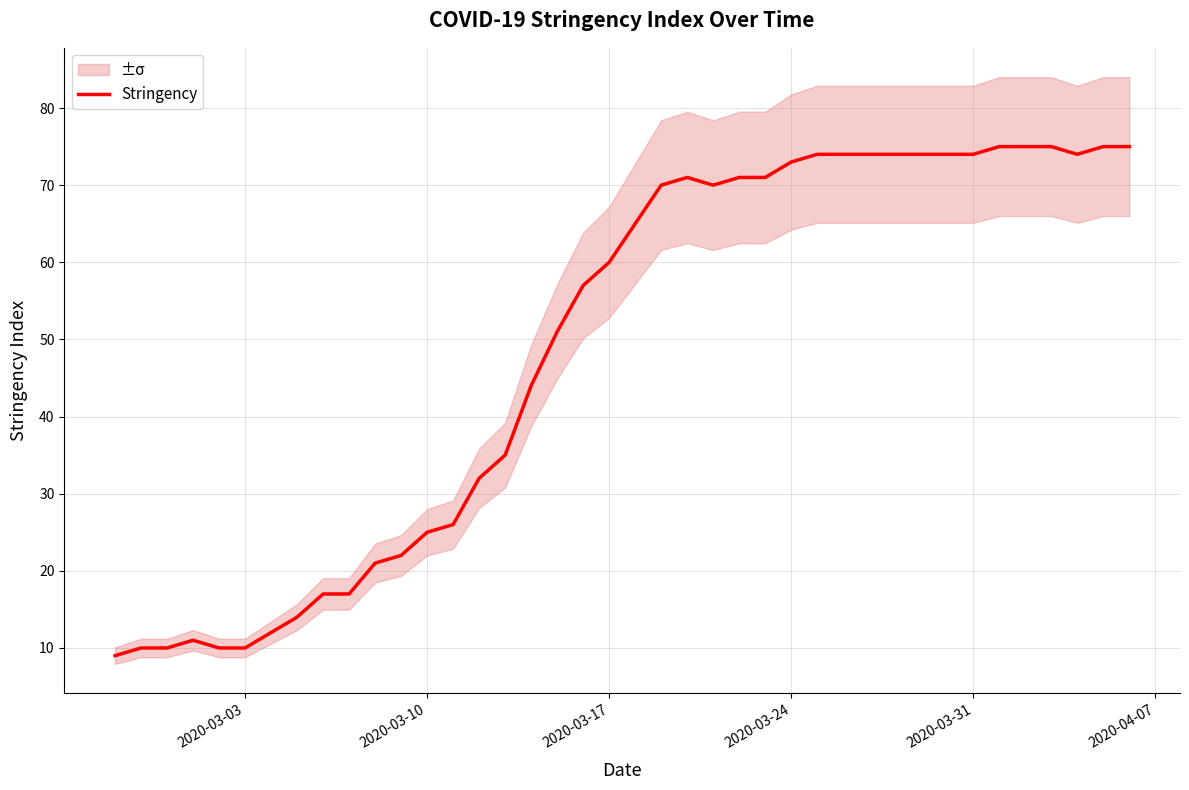

What is the lowest value of the Stringency series?

9